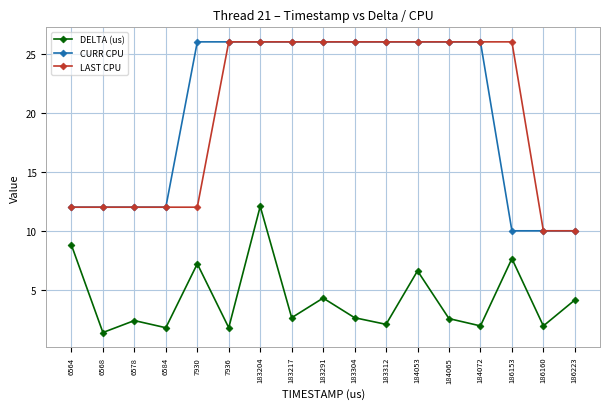

What is the difference between the highest and lowest values at 186160?

8.1